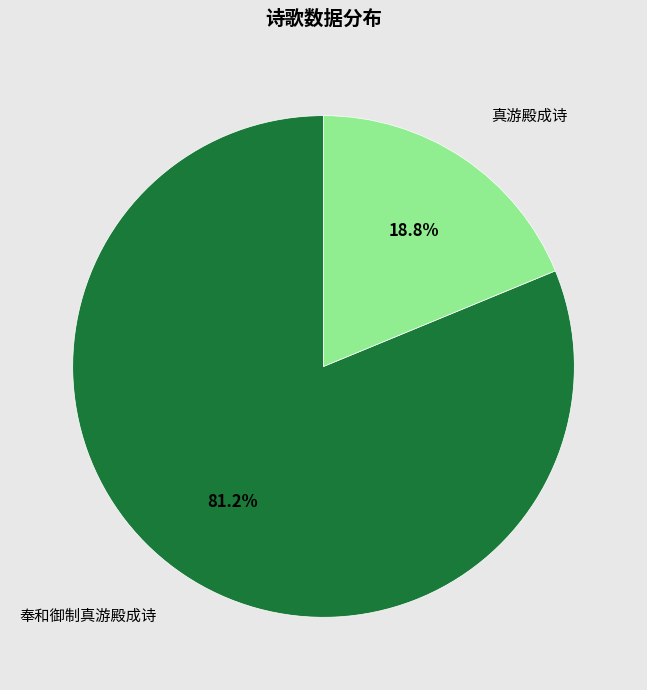

Approximately how many times larger is the value at 奉和御制真游殿成诗 compared to 真游殿成诗?

4.3